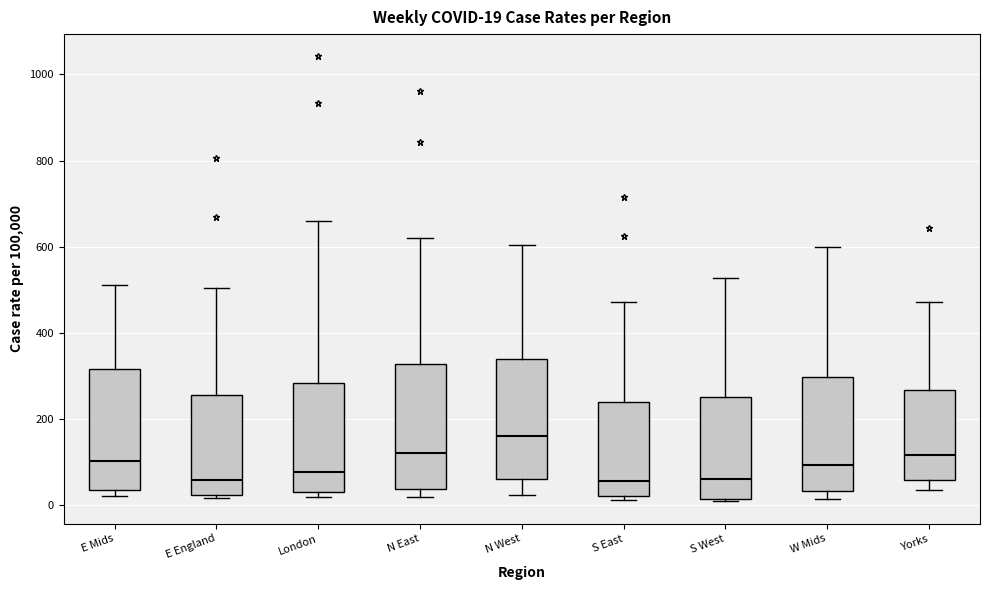

Which box has the highest median line?

N West